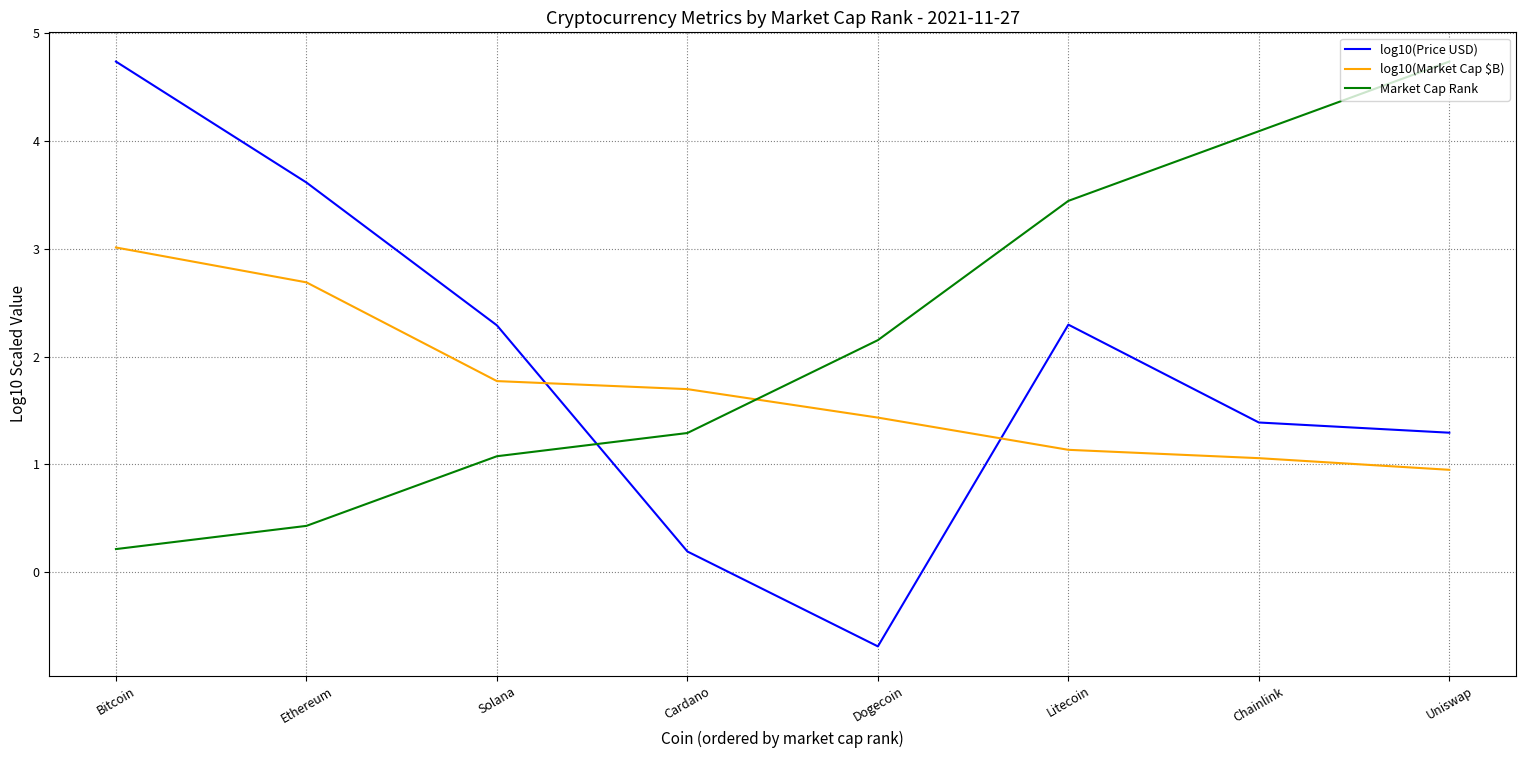

At which category does the chart reach its minimum across all series?

Dogecoin